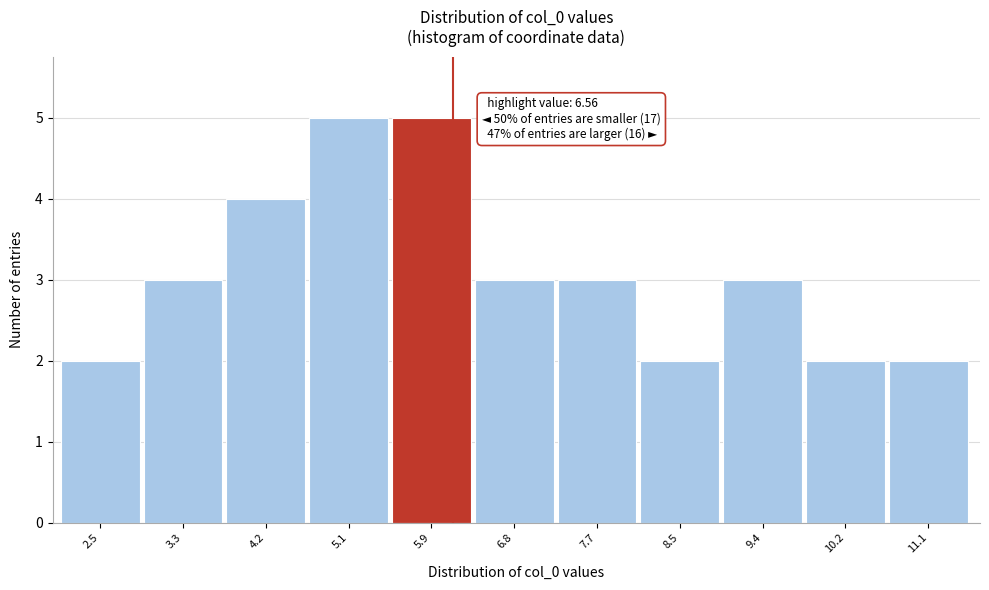

Reading right to left, transcribe all the data shown in this chart.

2	2	3	2	3	3	5	5	4	3	2